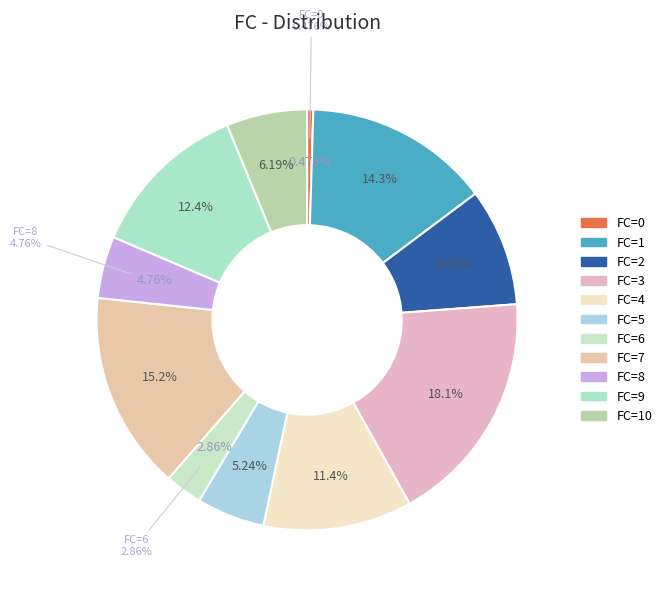

Does any single category account for the majority?

No